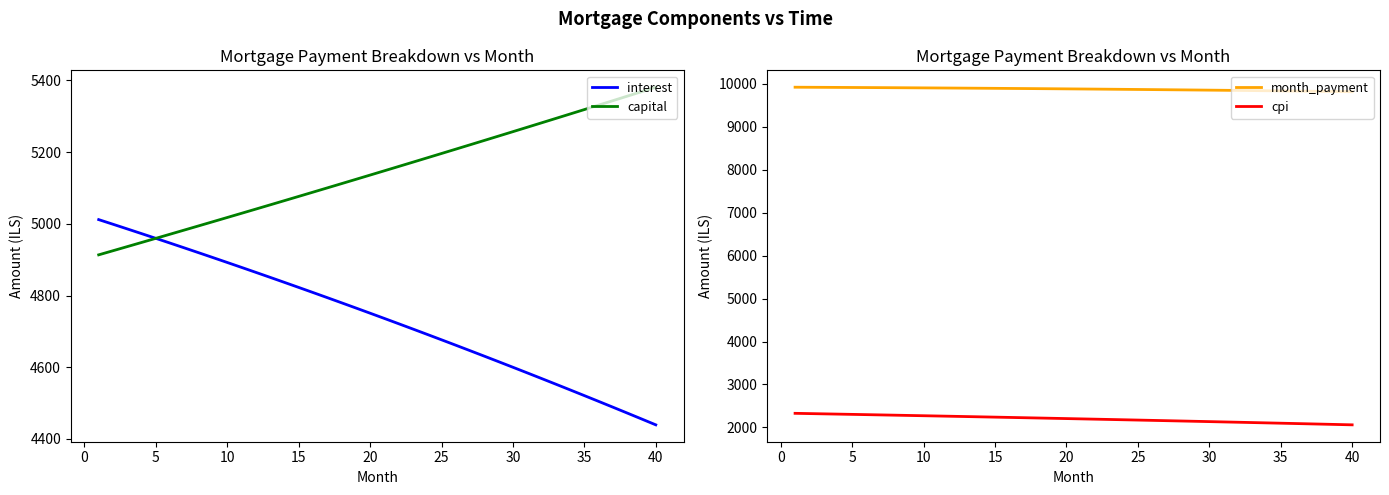

What is the maximum value shown in the chart?

9925.1